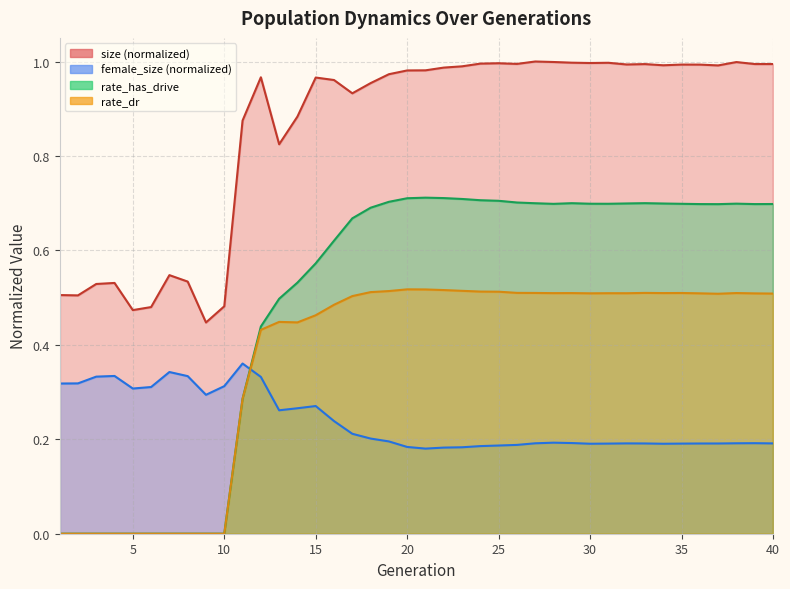

At which label does female_size reach its peak?

11